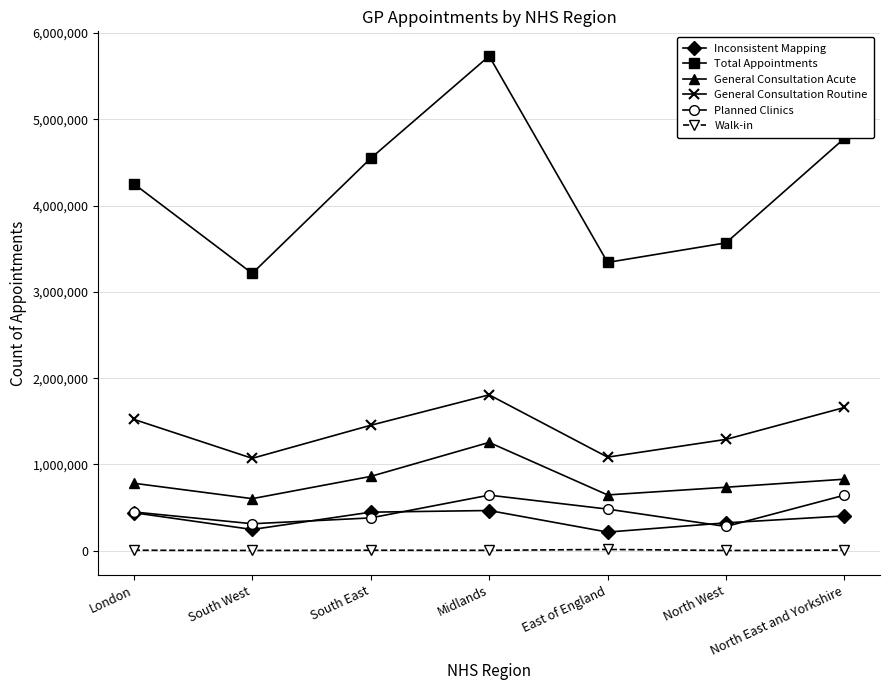

Which series has the largest range (max minus min)?

Total Appointments